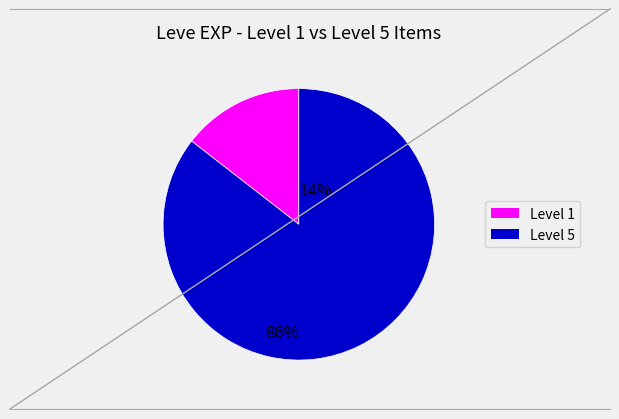

Does any single category account for the majority?

Yes